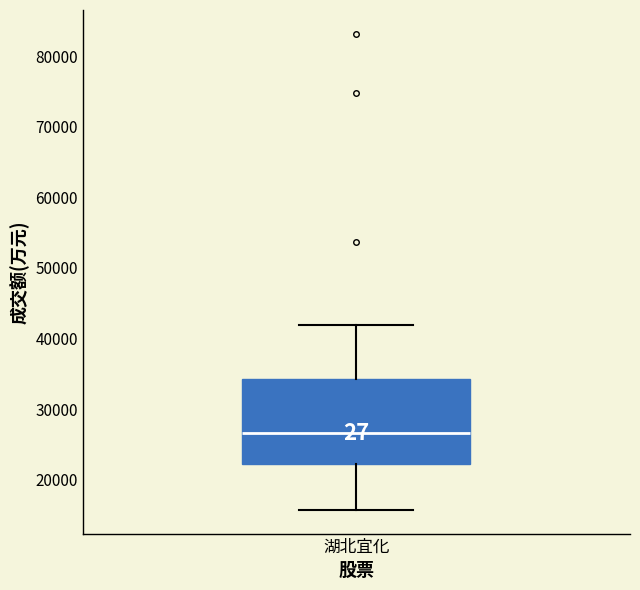

Where does the median line of the box for 湖北宜化 sit on the y-axis? The values are not printed on the chart, so give them approximately, as read against the axis.

27000